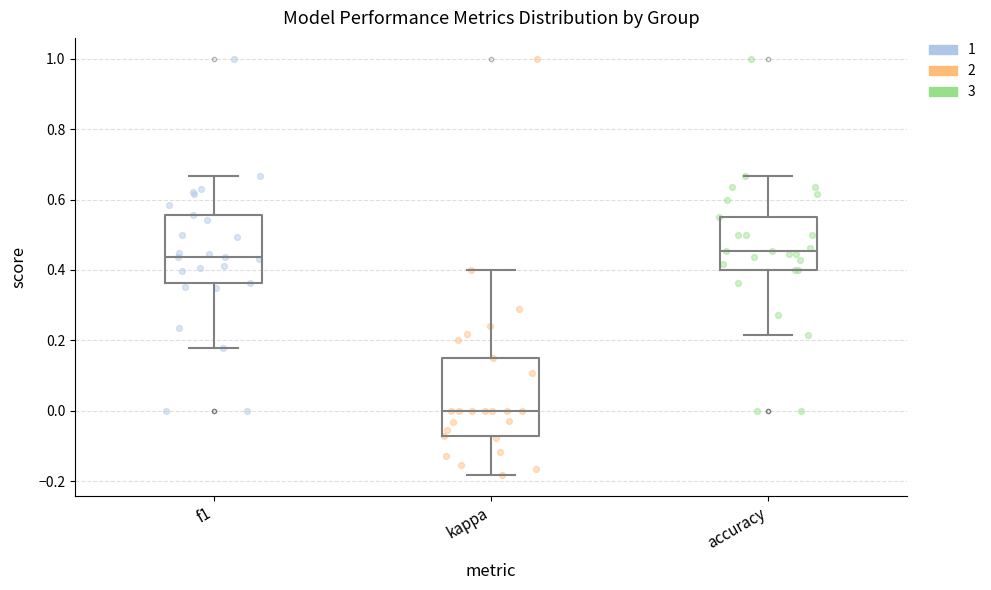

Reading left to right, transcribe this box plot: for each box, give where its median line is, the range the box spans, and where its two whiskers end, as read against the y-axis. The values are not printed on the chart, so give them approximately, as read against the axis.

f1: median 0.44, box 0.36 to 0.56, whiskers 0.18 to 0.66
kappa: median 0.00, box -0.08 to 0.16, whiskers -0.18 to 0.40
accuracy: median 0.46, box 0.40 to 0.56, whiskers 0.22 to 0.66